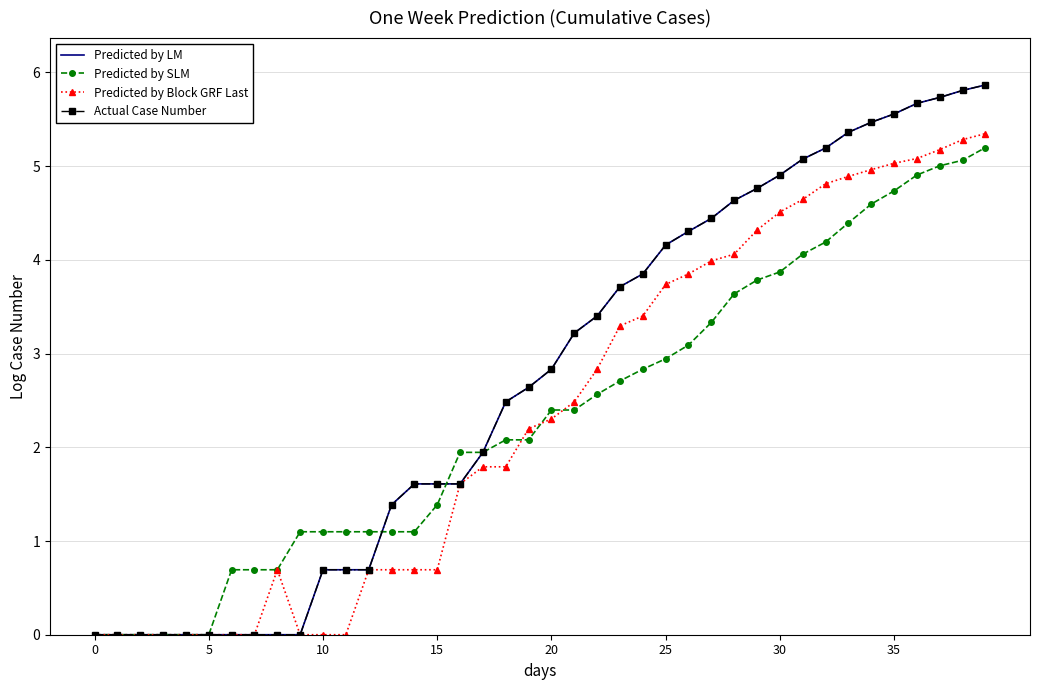

What is the label of the 31st point from the right?

9